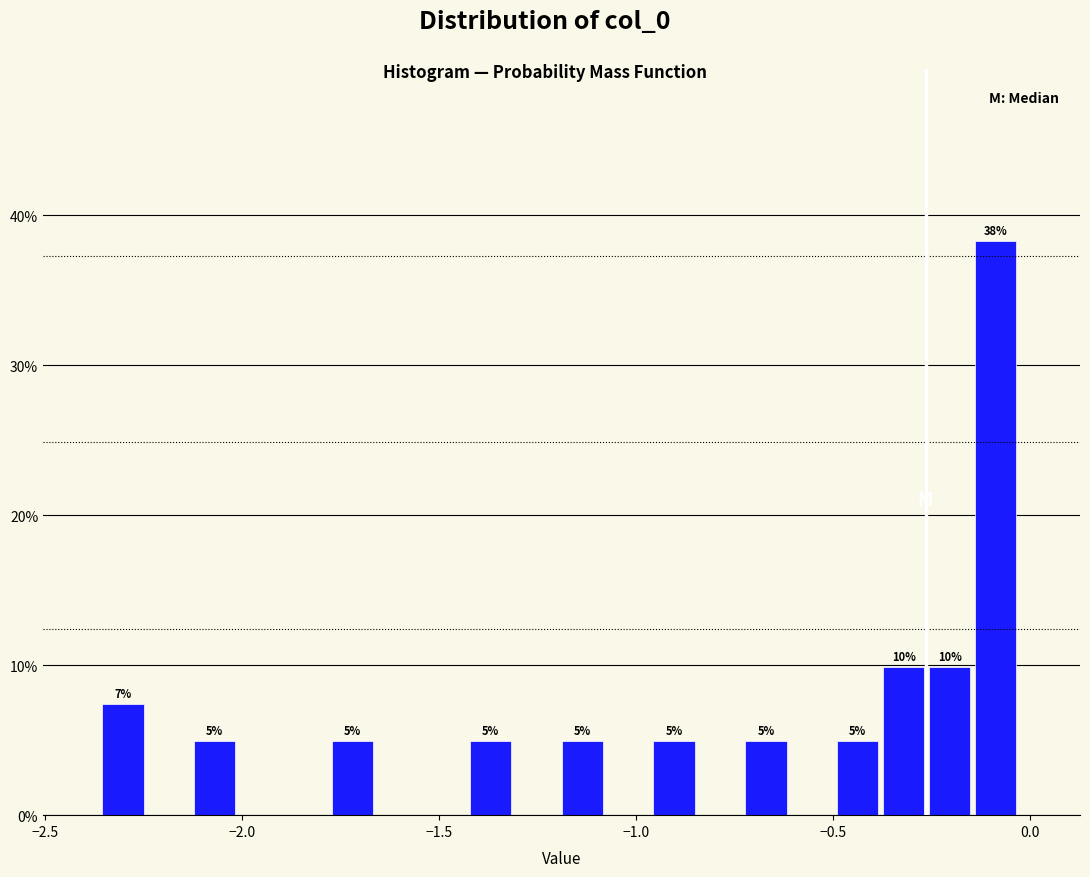

Around what value on the x-axis is the tallest bar? Give the approximate position of its centre, as read against the axis.

-0.10